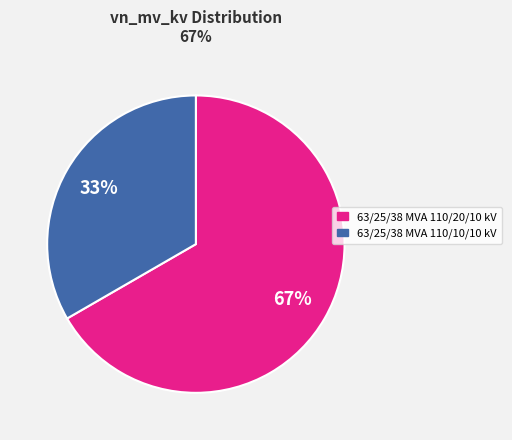

Rank the categories by value from highest to lowest.

63/25/38 MVA 110/20/10 kV, 63/25/38 MVA 110/10/10 kV